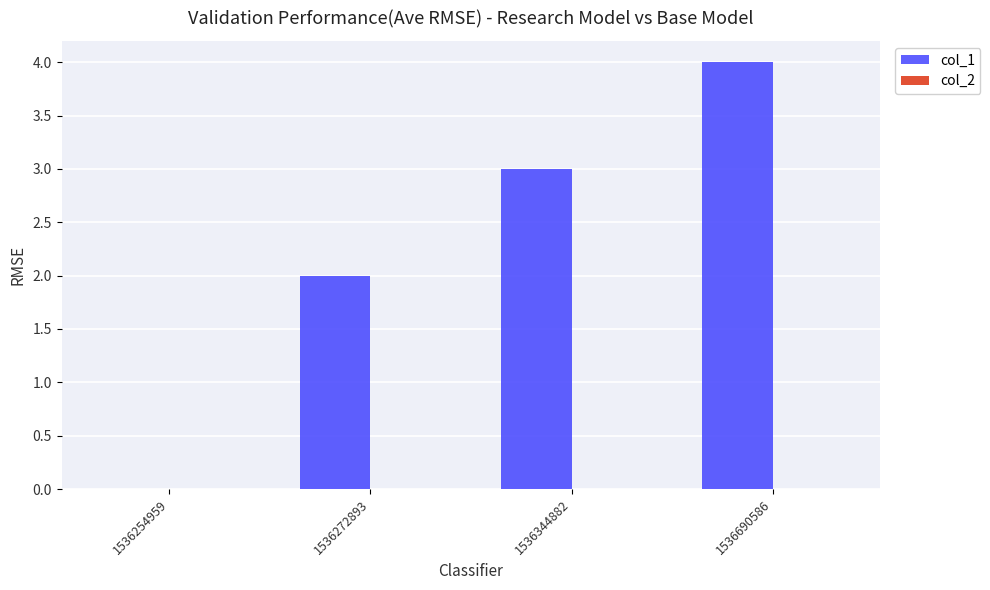

How many distinct data groups are displayed?

1